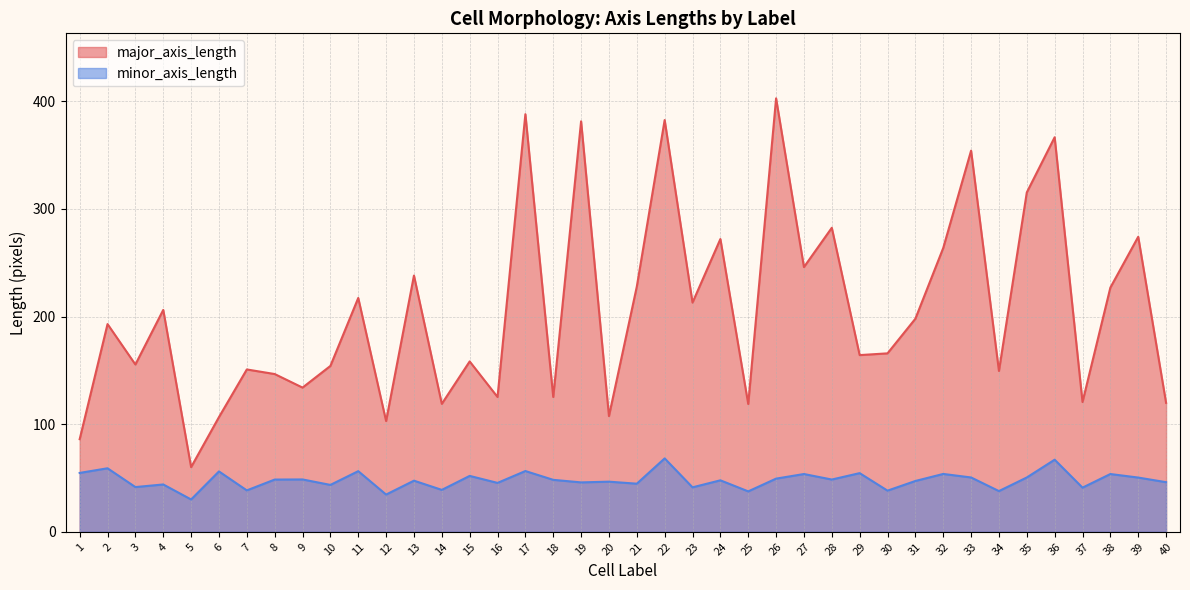

What is the minimum value shown in the chart?

30.1